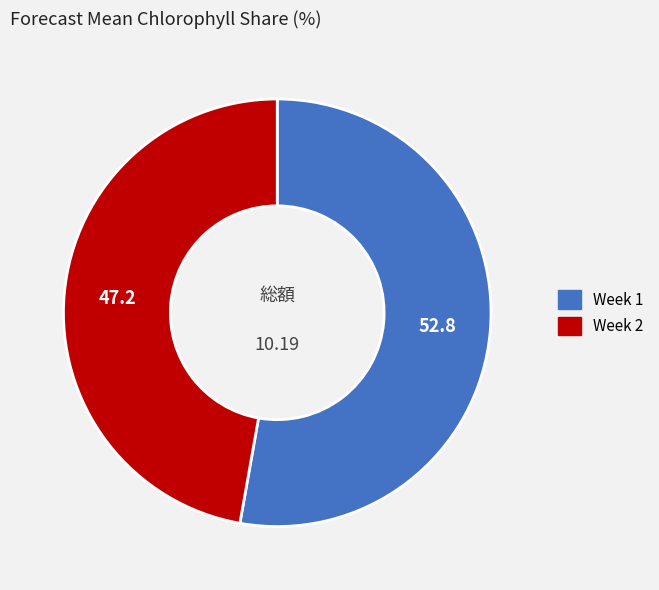

Between Week 1 and Week 2, which is larger?

Week 1